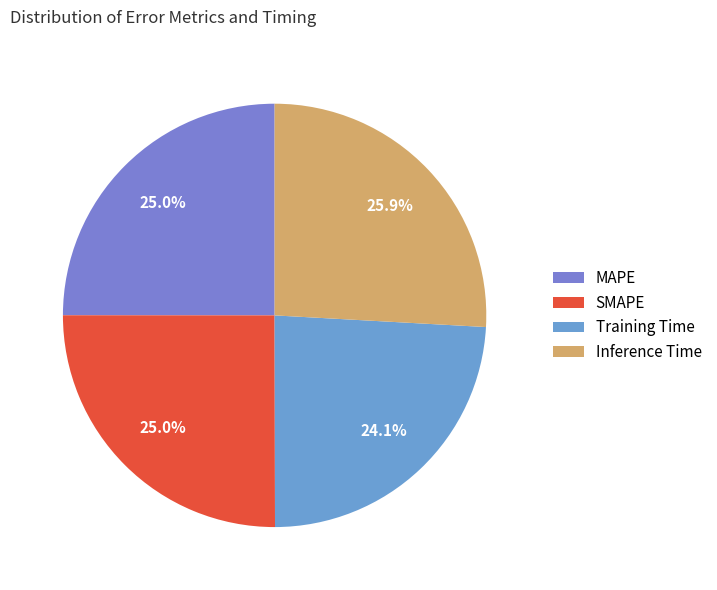

Between SMAPE and MAPE, which is larger?

SMAPE